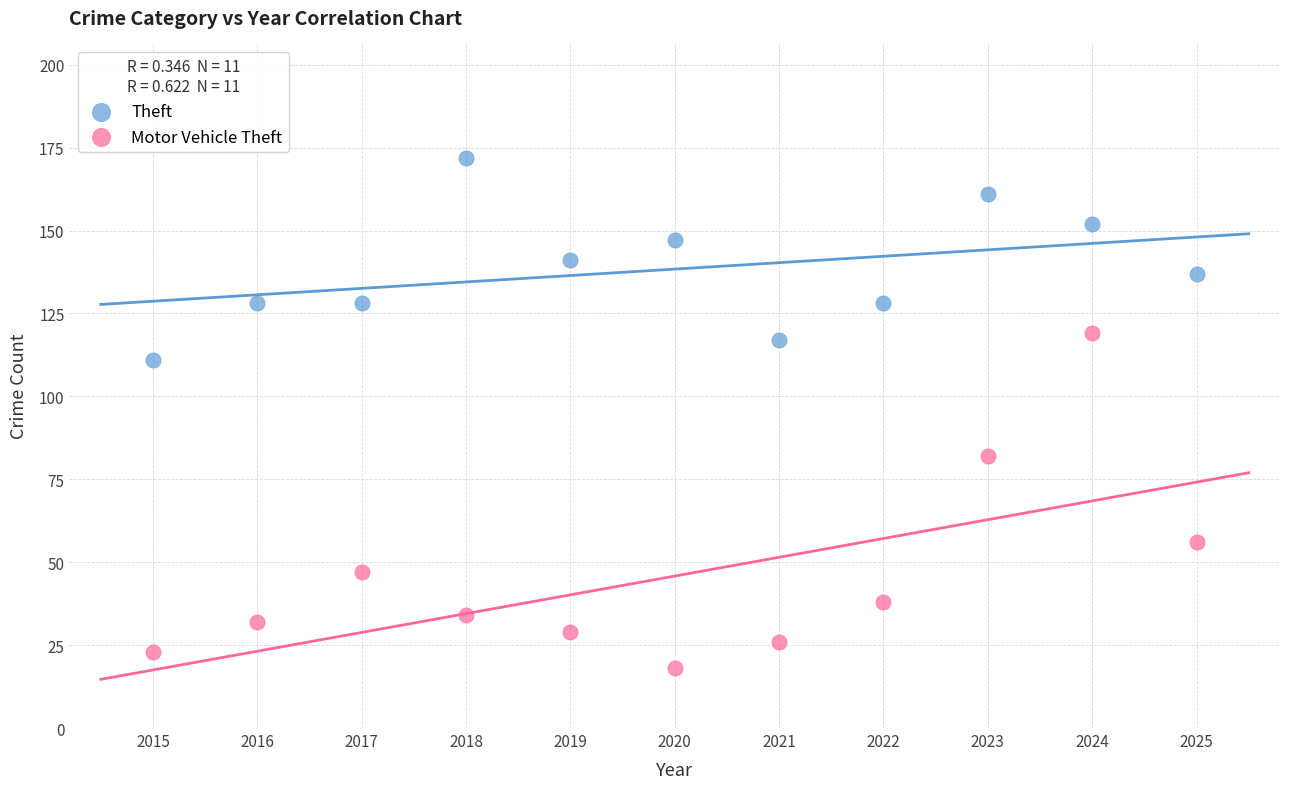

Across all series, what Y value is closest to 95?

82